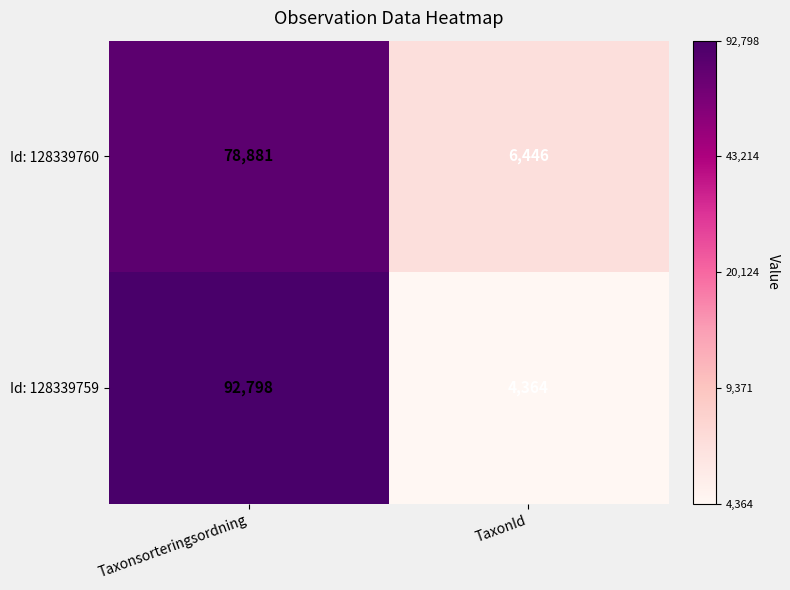

True or false: Id: 128339759 has a value of 4364 at TaxonId.

True